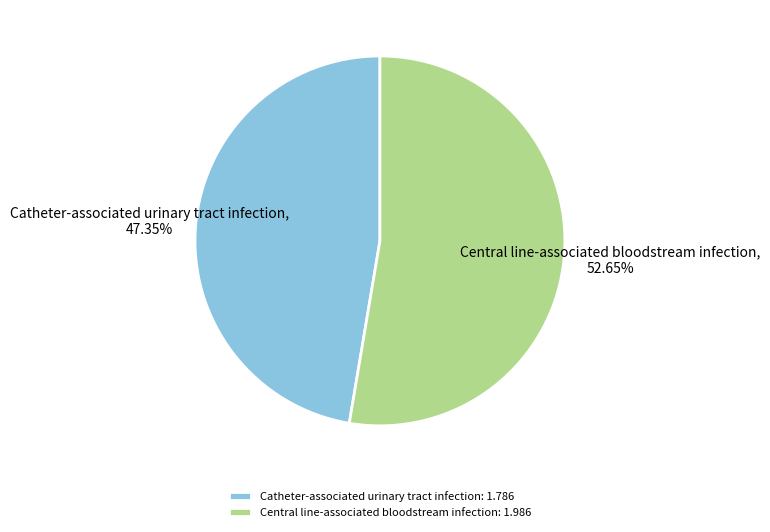

Rank the categories by value from highest to lowest.

Central line-associated bloodstream infection, Catheter-associated urinary tract infection